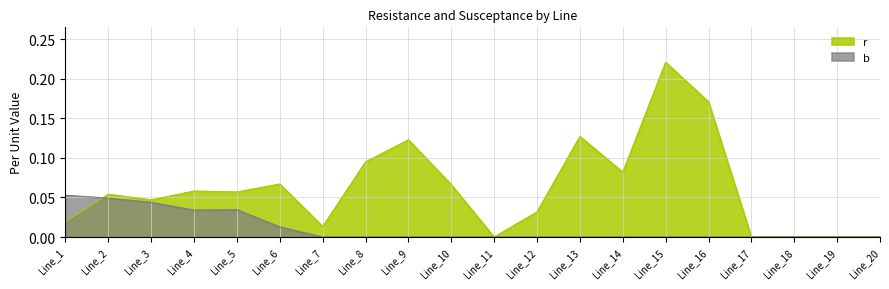

List the series in order of their overall mean, highest first.

r, b